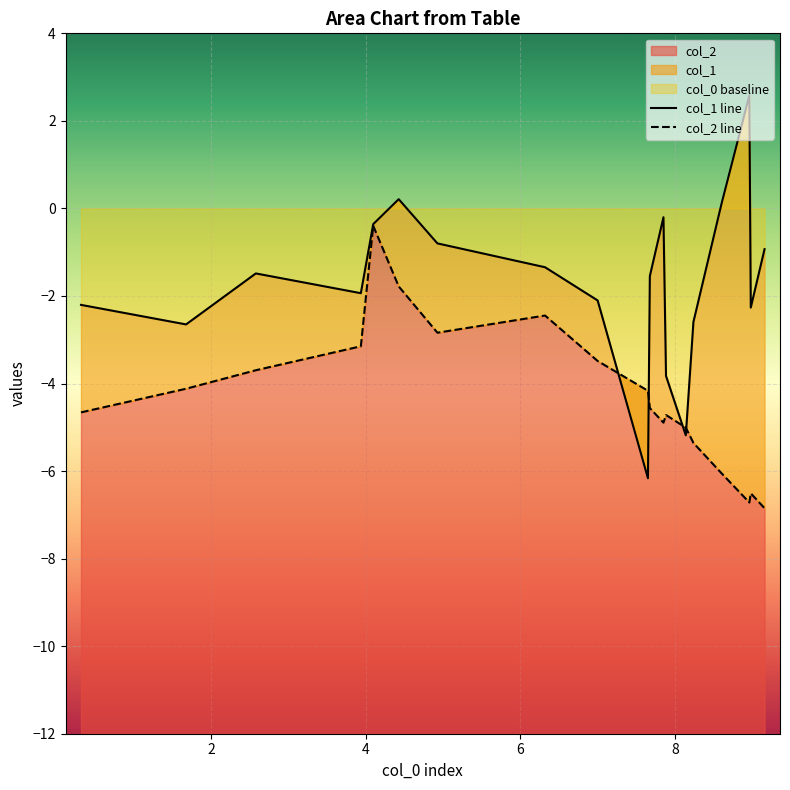

Reading left to right, transcribe all the data shown in this chart.

col_1 line: -2.2	-2.6	-1.5	-1.9	-0.4	0.2	-0.8	-1.3	-2.1	-6.2	-1.5	-0.2	-3.8	-5.2	-2.6	0.1	1.5	2.6	-2.3	-0.9
col_2 line: -4.7	-4.1	-3.7	-3.1	-0.4	-1.8	-2.8	-2.4	-3.5	-4.2	-4.6	-4.9	-4.7	-5.0	-5.4	-6.0	-6.4	-6.7	-6.5	-6.8